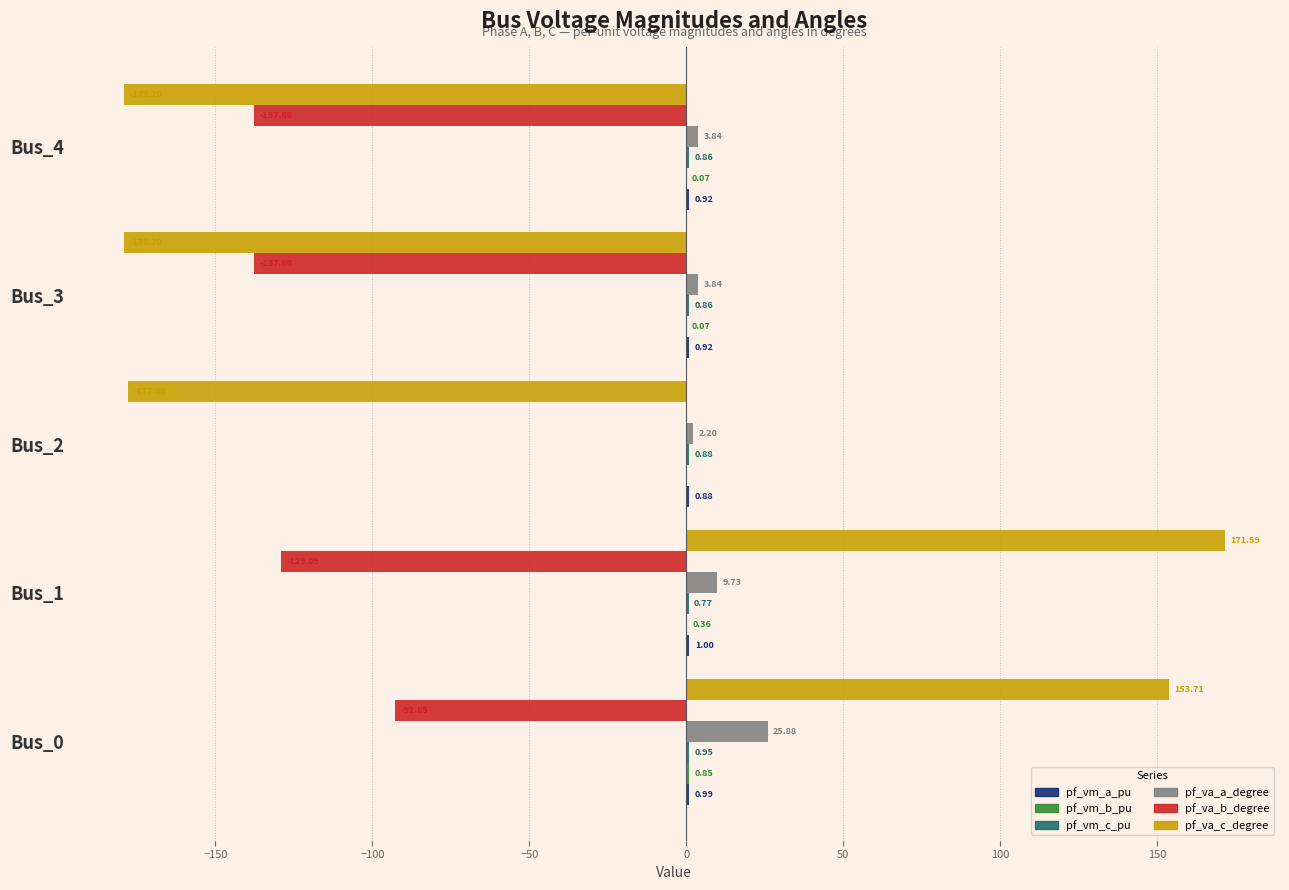

What is the total value across all series at Bus_2?

-173.8